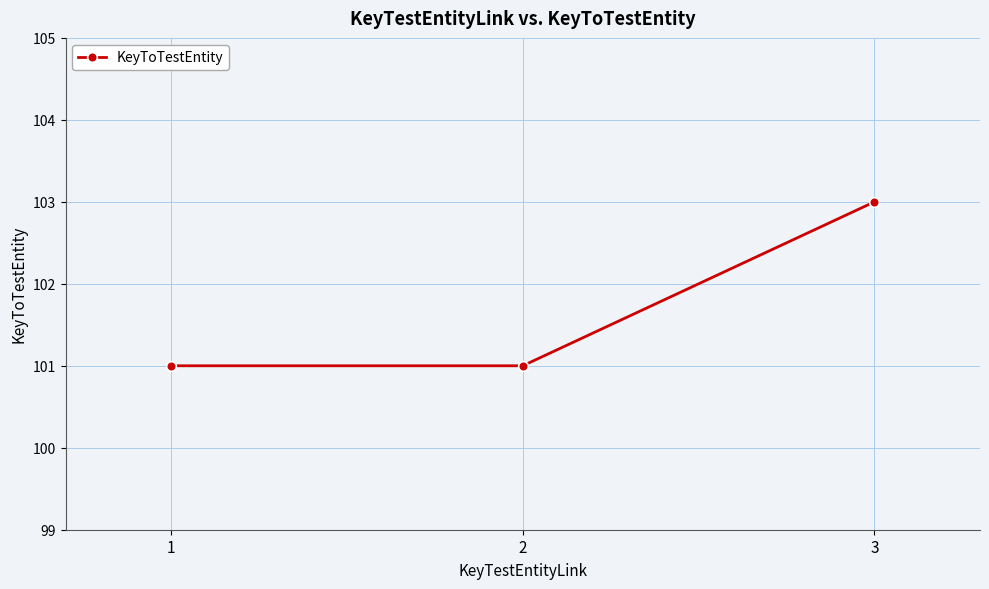

What is the approximate value at 1?

101